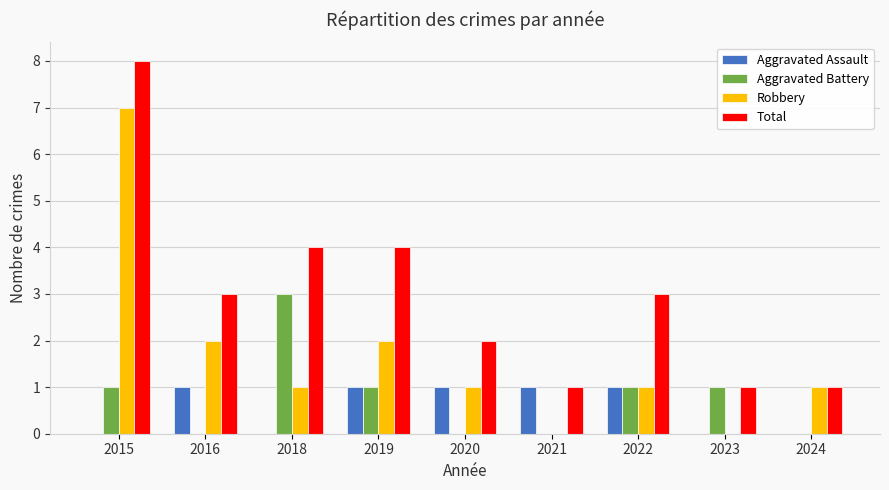

What is the total value across all series at 2022?

6